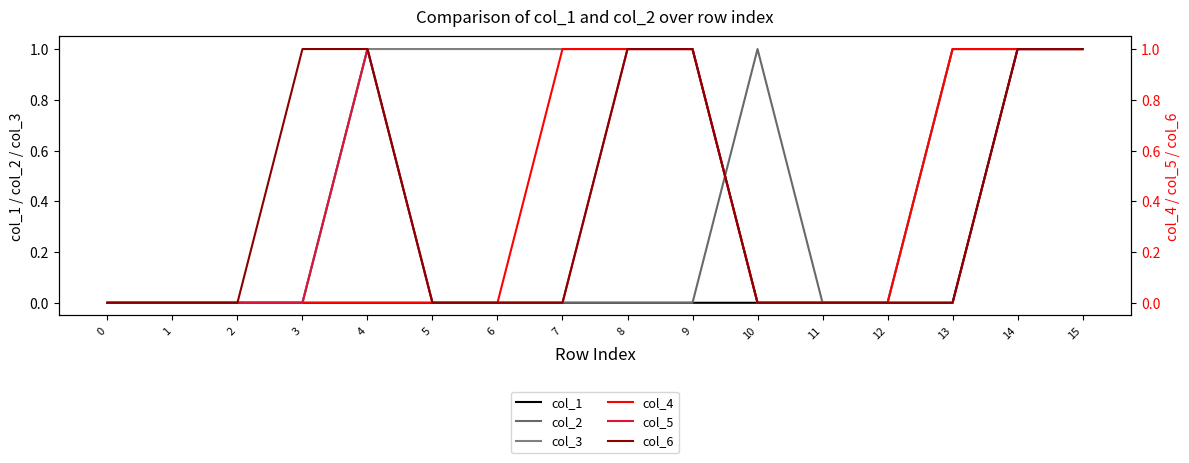

Rank the categories by col_3 value from highest to lowest.

4, 5, 6, 7, 8, 9, 13, 14, 15, 0, 1, 2, 3, 10, 11, 12